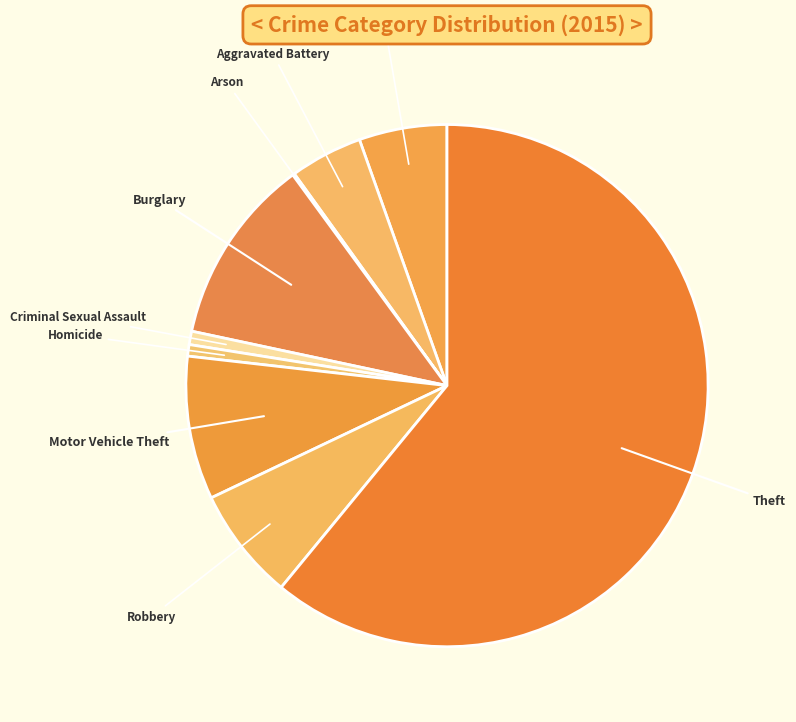

Is it true that Aggravated Battery is 4% of the pie?

True